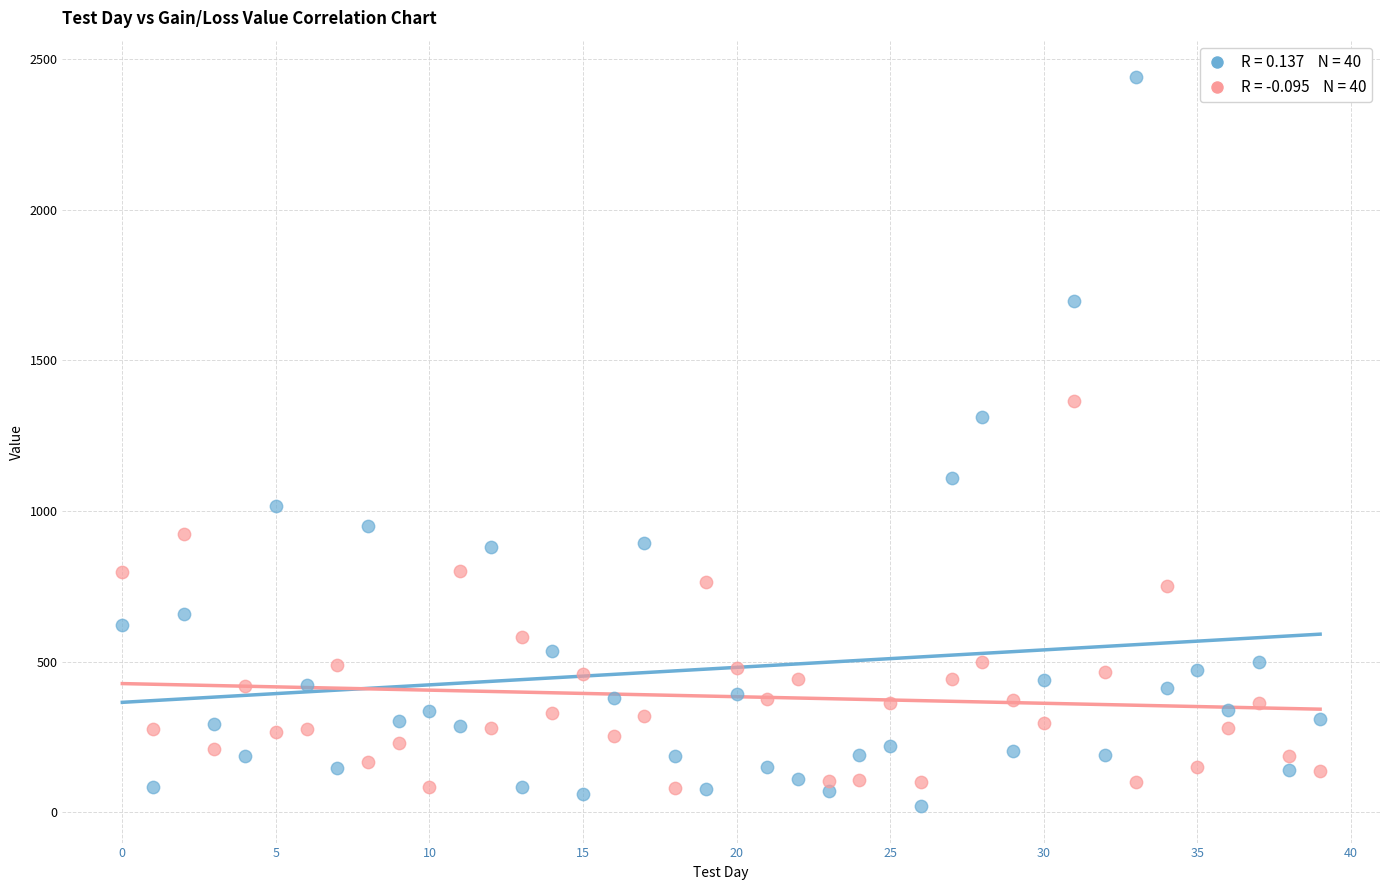

Across all series, what Y value is closest to 1230?

1311.6